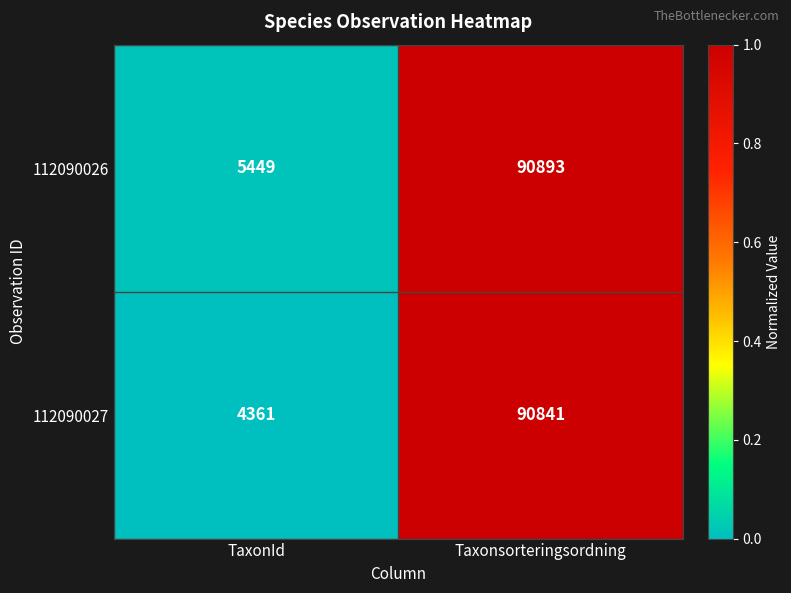

Rank the series at TaxonId from highest to lowest value.

112090026, 112090027